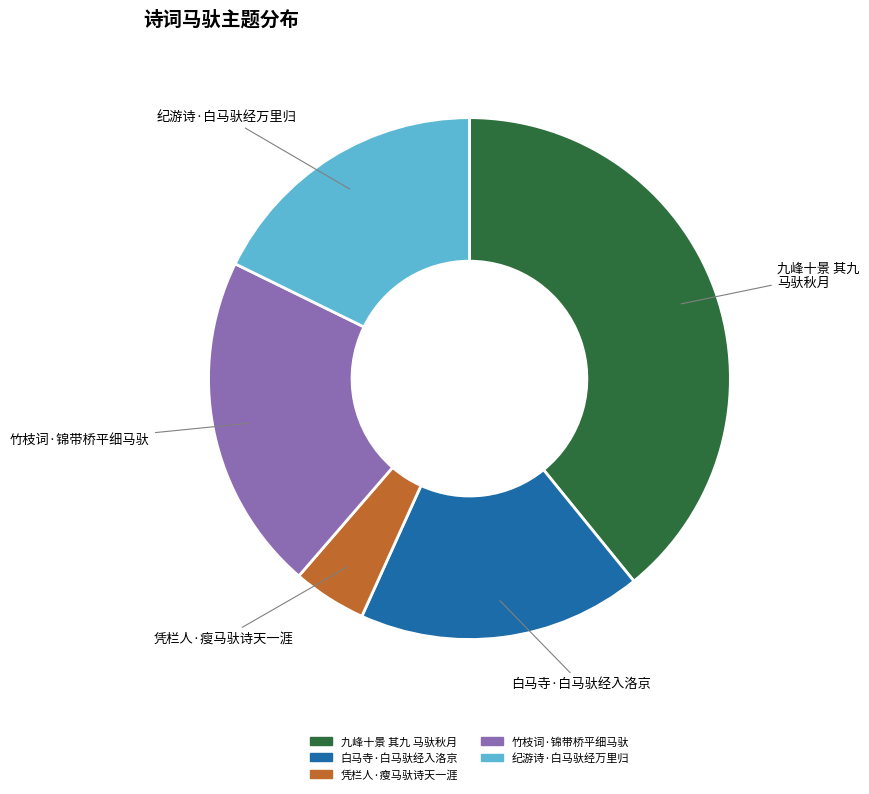

Is it true that 竹枝词·锦带桥平细马驮 is 9% of the pie?

False